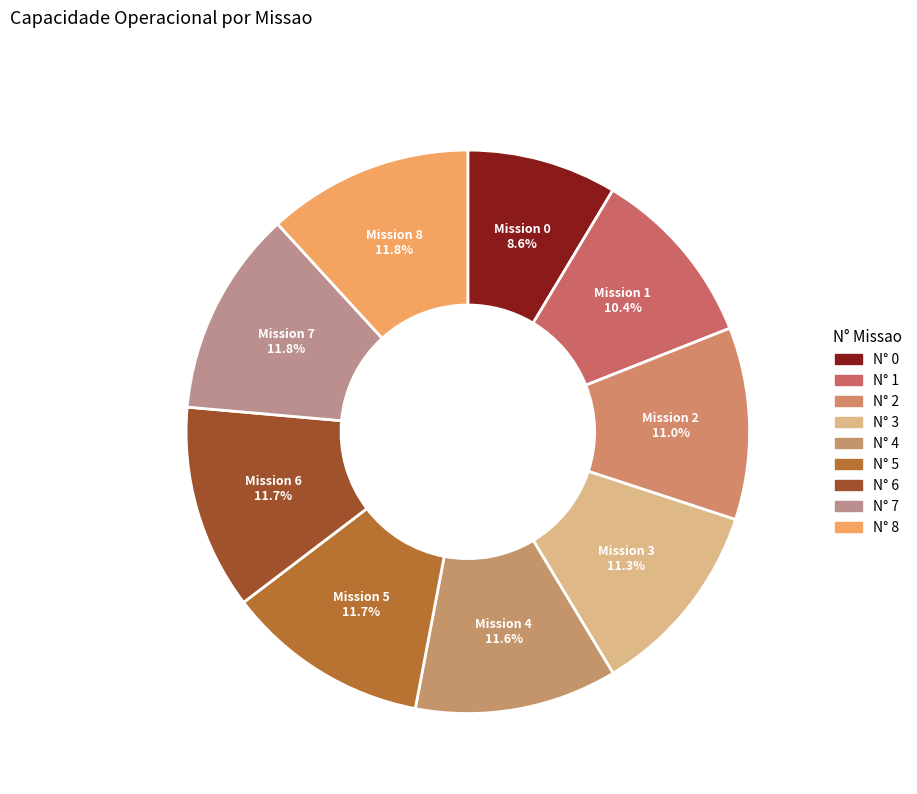

Is the sum of N° 8 and N° 7 greater than half?

No